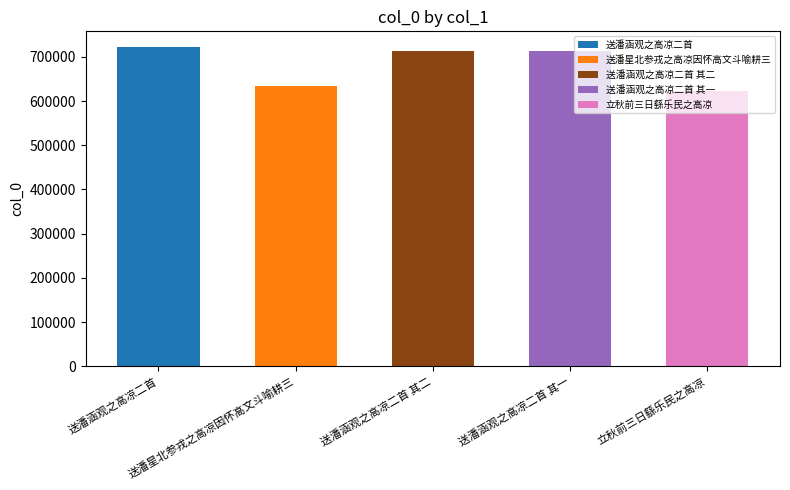

How many values are below 713311?

2